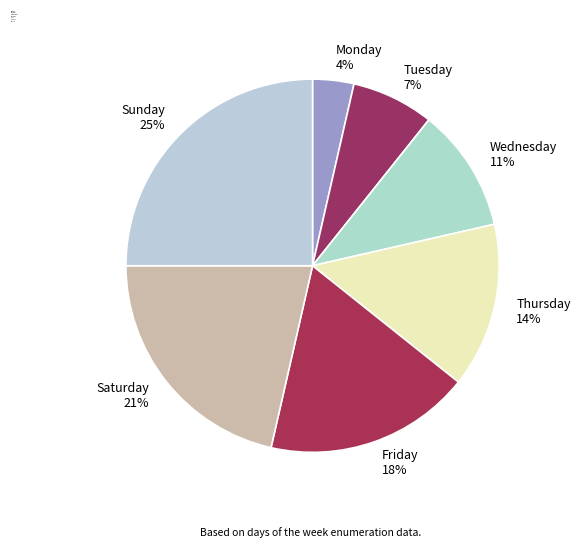

Is it true that Thursday is 23% of the pie?

False